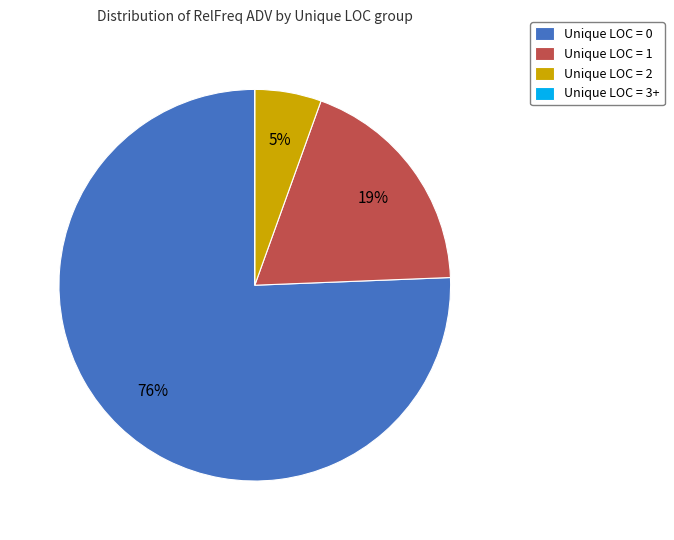

What is the largest slice in the pie chart?

Unique LOC = 0